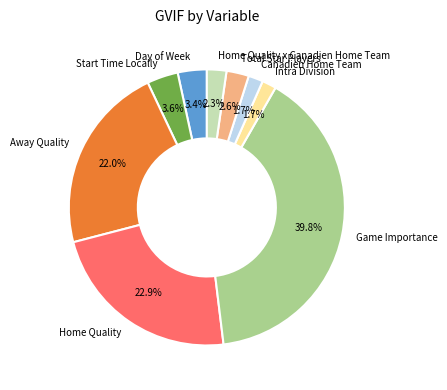

To the nearest percent, what is the combined percentage of Canadien Home Team and Home Quality?

25%